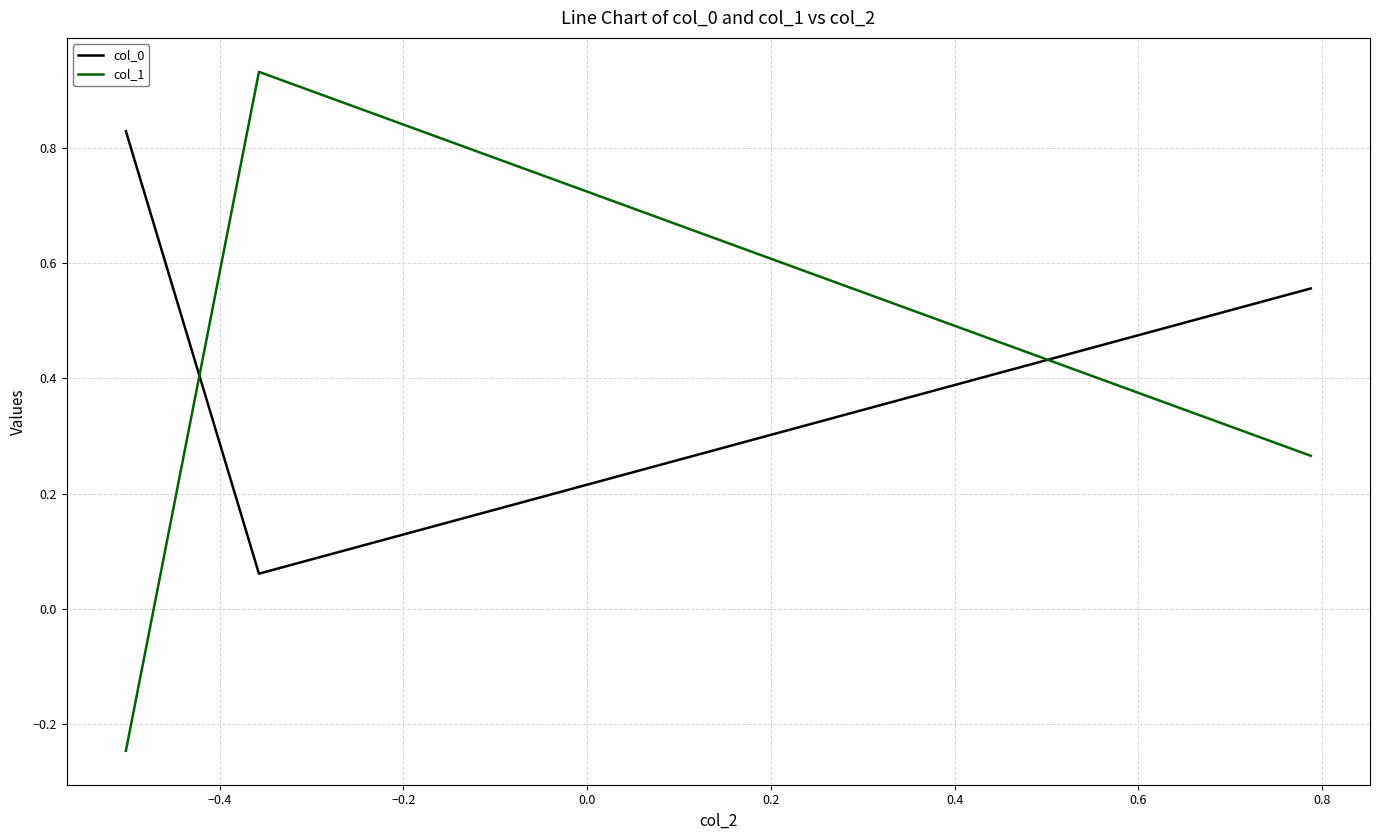

What are all the series names shown in the legend?

col_0, col_1